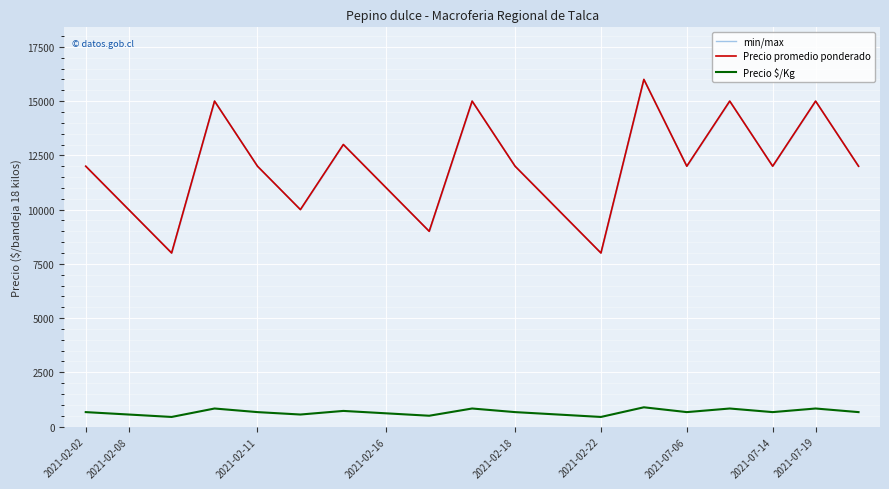

True or false: Precio promedio ponderado has a value of 5818 at 2021-02-16.

False